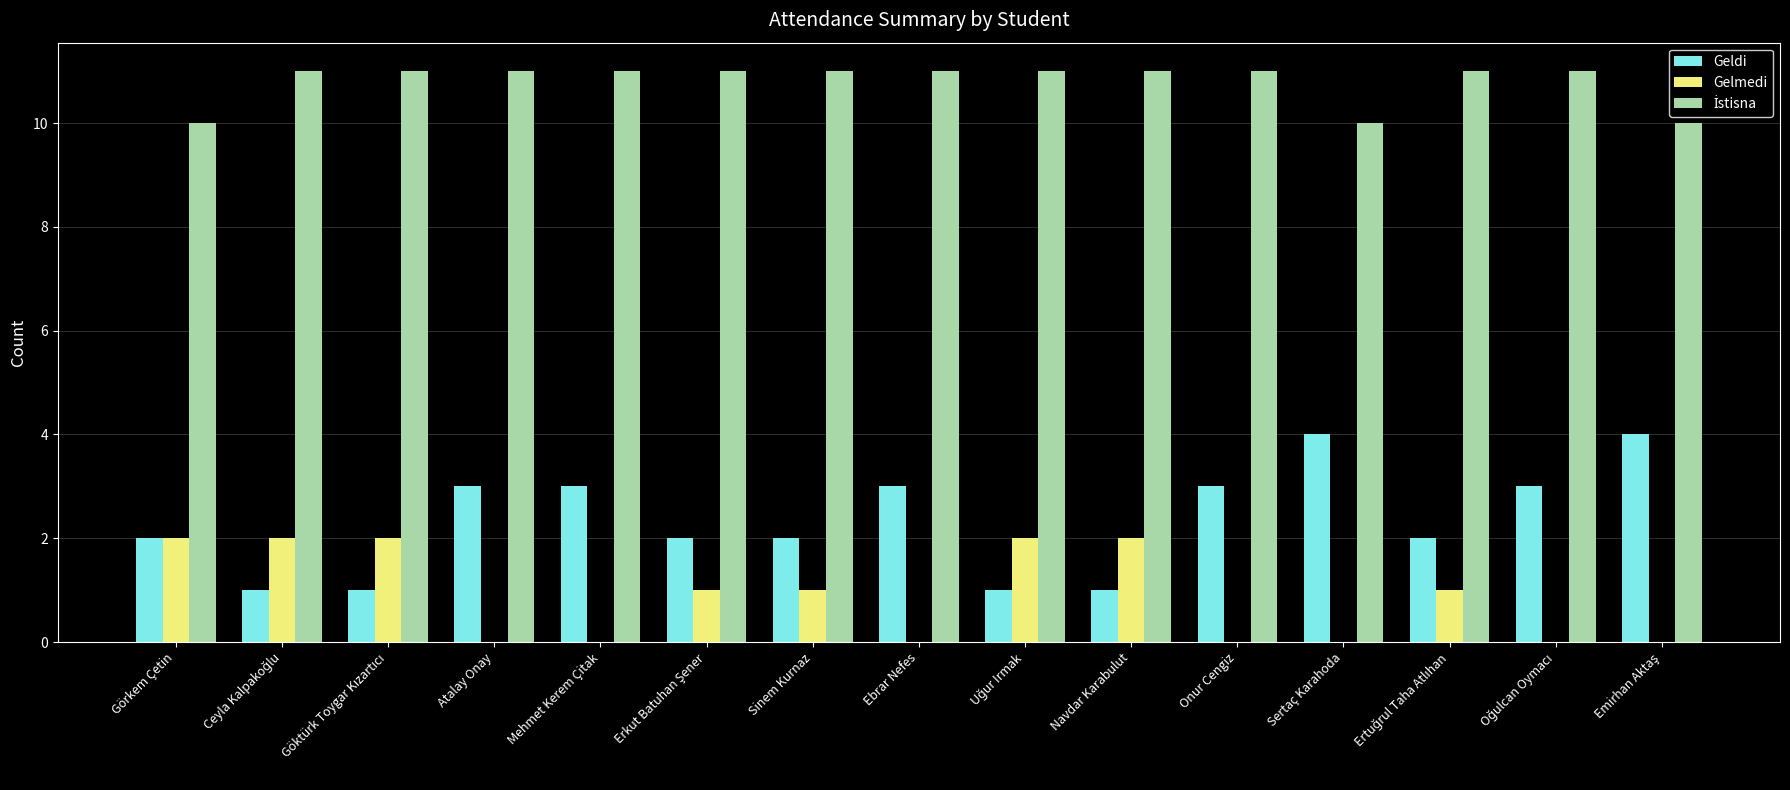

Count the number of categories in the chart.

15